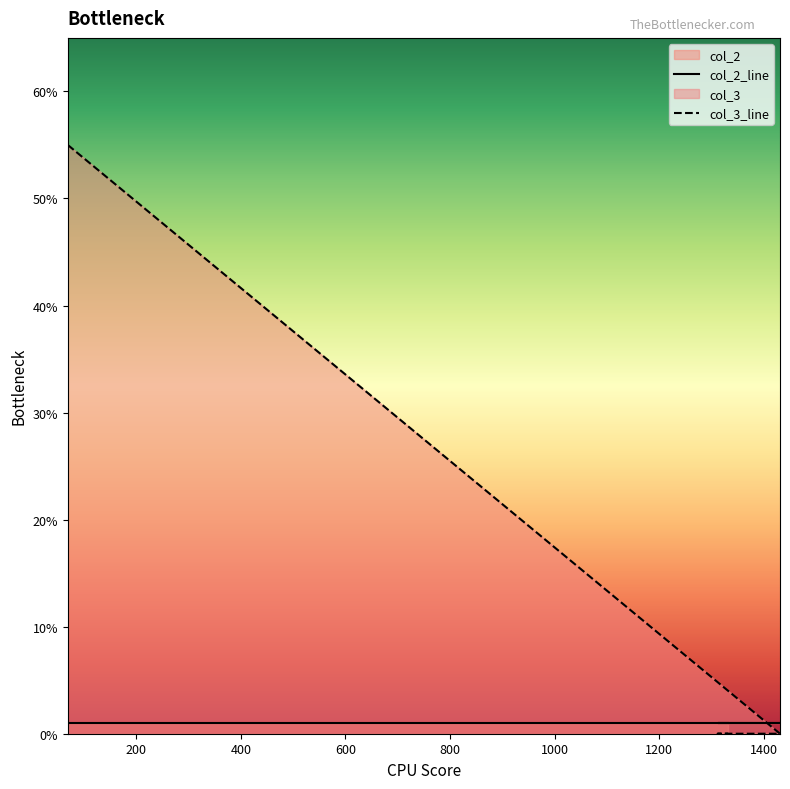

How many lines are shown in the chart?

2